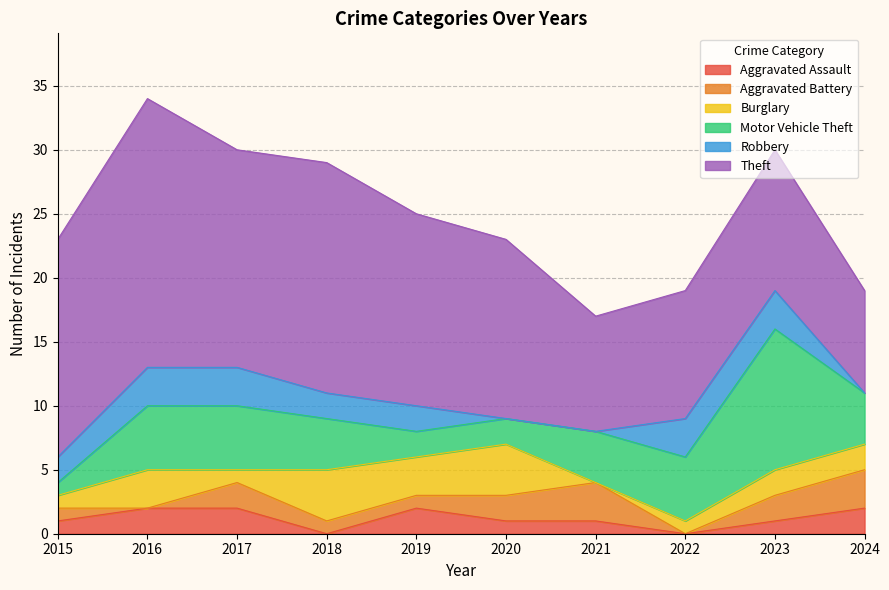

True or false: Burglary has more than 0 interior local peaks.

True